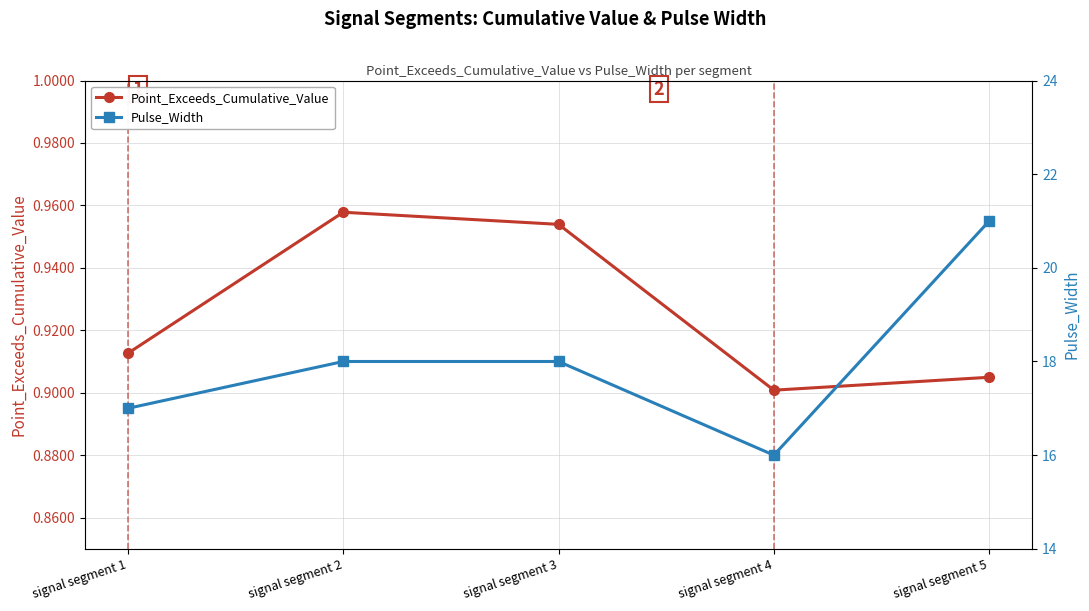

How many lines are shown in the chart?

2